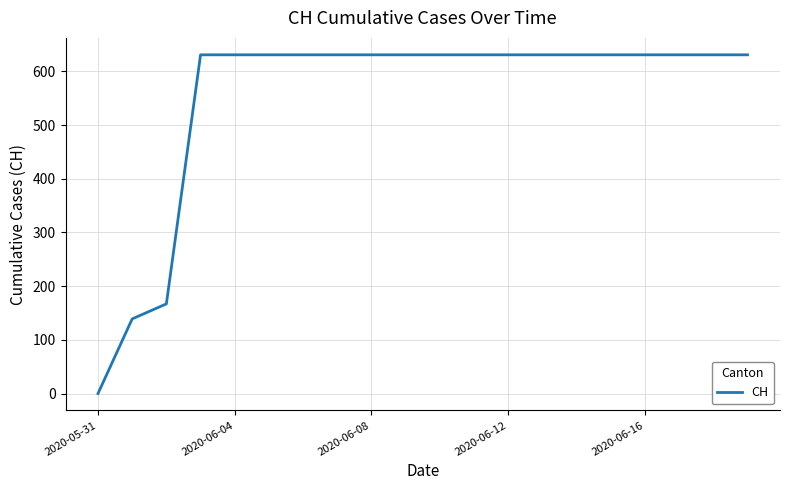

What is the greatest value displayed?

631